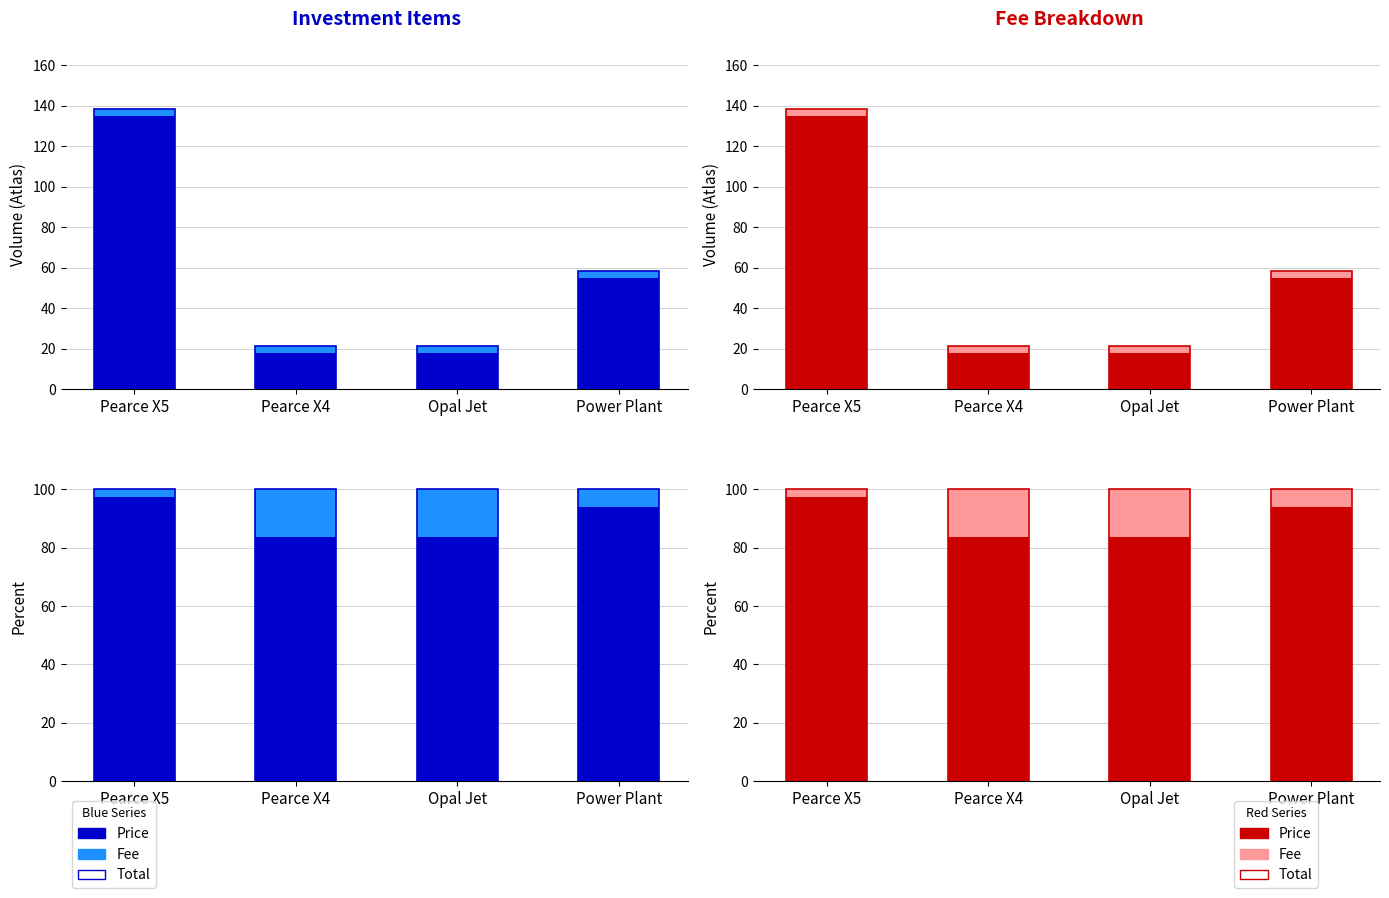

True or false: Price has a value of 124.9 at Pearce X4.

False